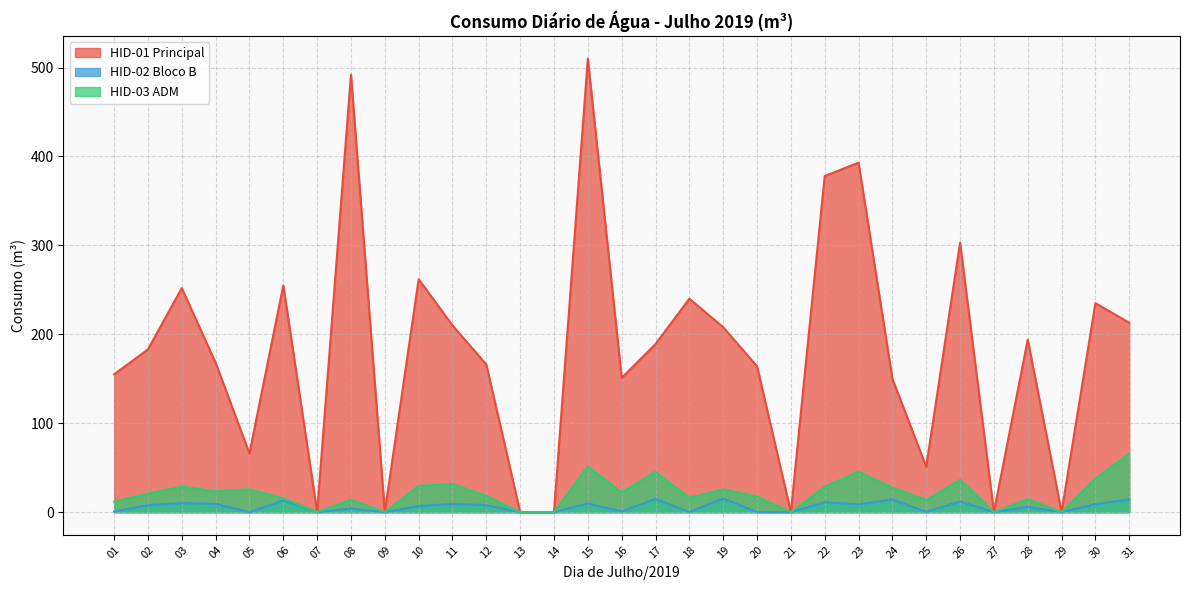

Reading left to right, what are all the values shown in this chart?

HID-01 Principal: 155.0	183.0	252.0	168.0	66.0	255.0	0.0	492.0	0.0	262.0	210.0	166.0	0.0	0.0	510.0	151.0	189.0	240.0	208.0	164.0	0.0	378.0	393.0	150.0	51.0	303.0	0.0	194.0	0.0	235.0	213.0
HID-02 Bloco B: 0.6	7.9	10.2	9.3	0.0	13.1	0.0	4.0	0.0	6.9	9.2	7.8	0.0	0.0	9.7	0.8	15.0	0.2	15.3	0.1	0.0	11.2	8.9	14.2	0.4	12.0	0.0	6.0	0.0	9.0	14.4
HID-03 ADM: 11.7	20.9	28.7	23.5	25.6	15.6	0.0	13.9	0.0	29.6	31.6	18.3	0.0	0.0	51.4	22.2	45.3	16.1	25.5	17.4	0.0	28.4	45.6	27.4	13.7	36.4	0.0	14.6	0.0	37.8	65.7